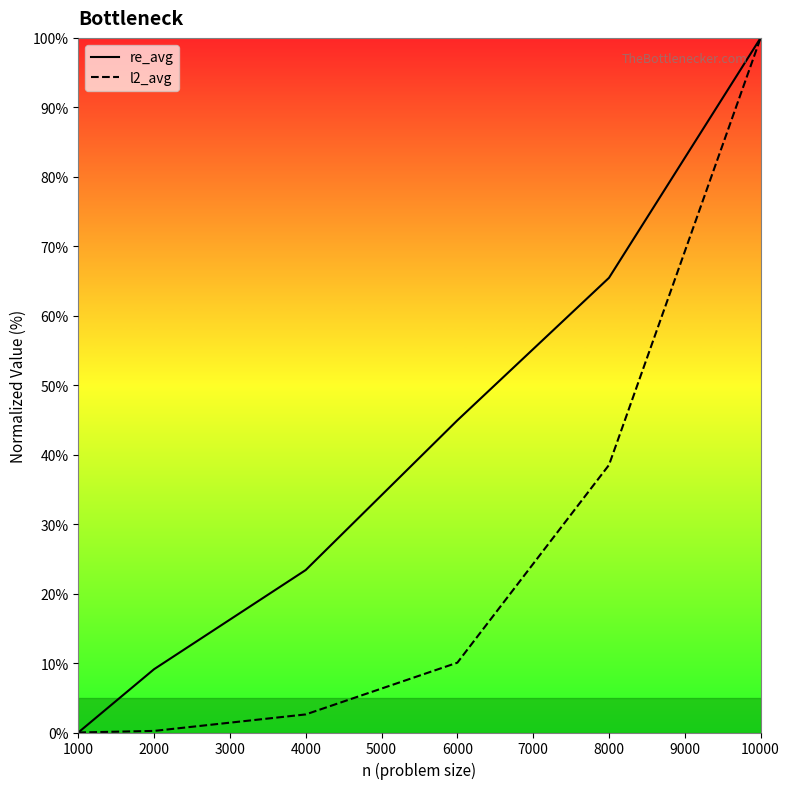

What is the difference between the second highest and minimum values in the re_avg series?

65.5